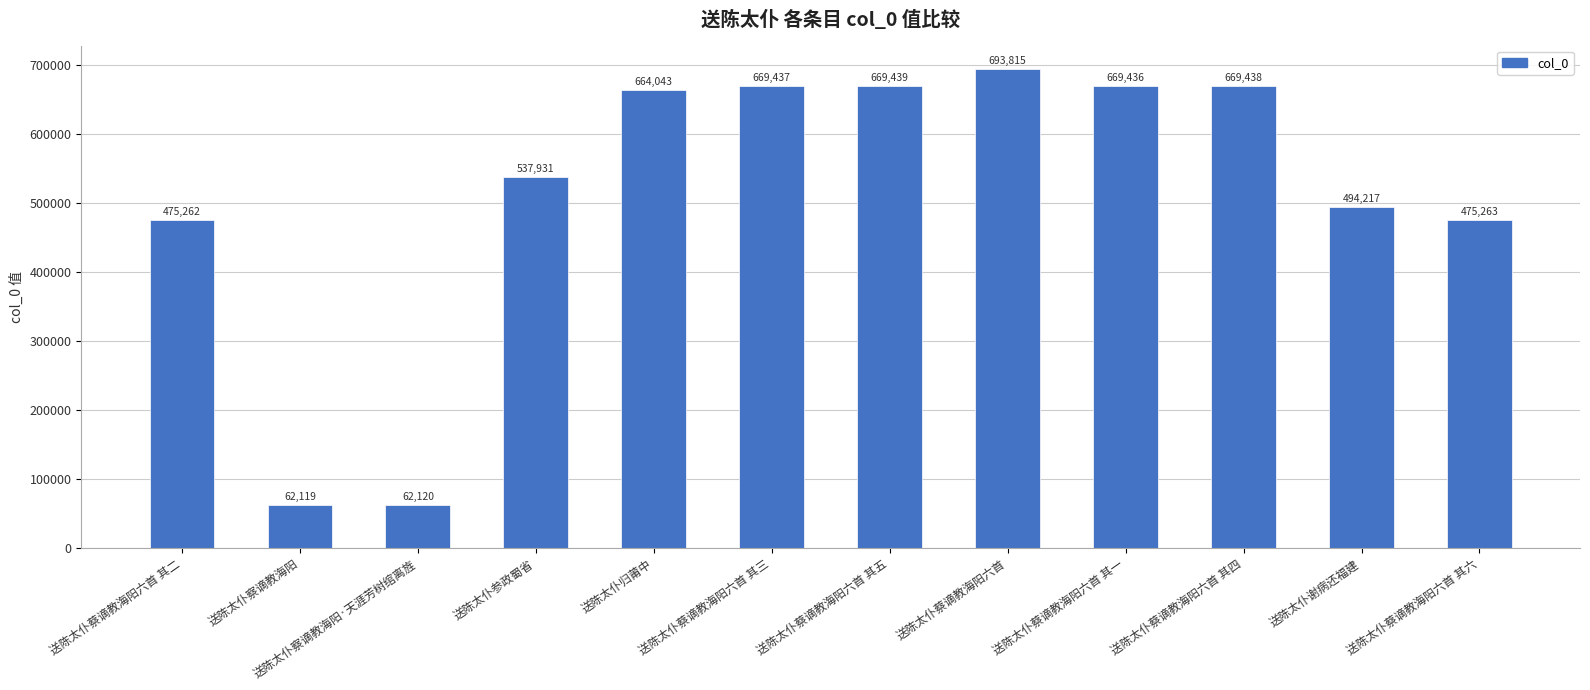

Count the number of data series in this chart.

1